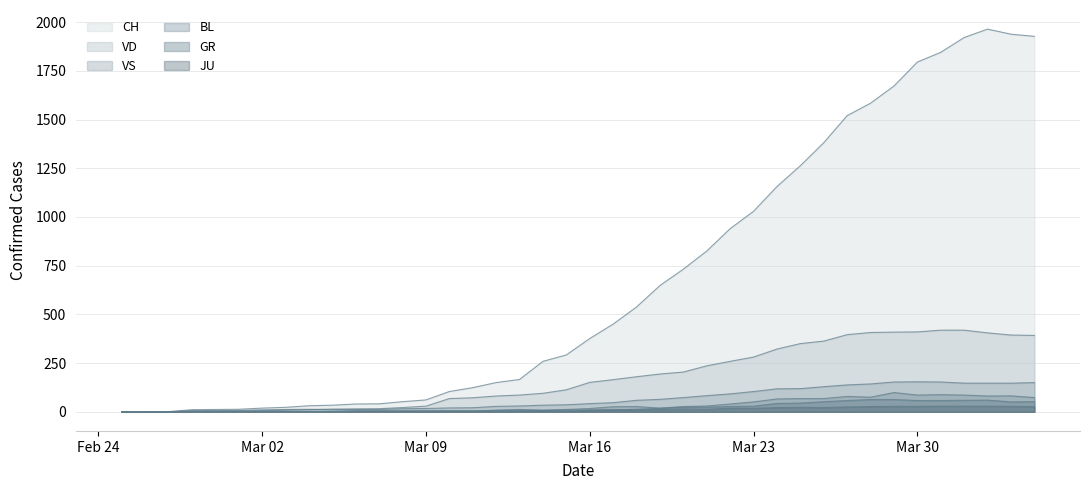

How many lines are shown in the chart?

6